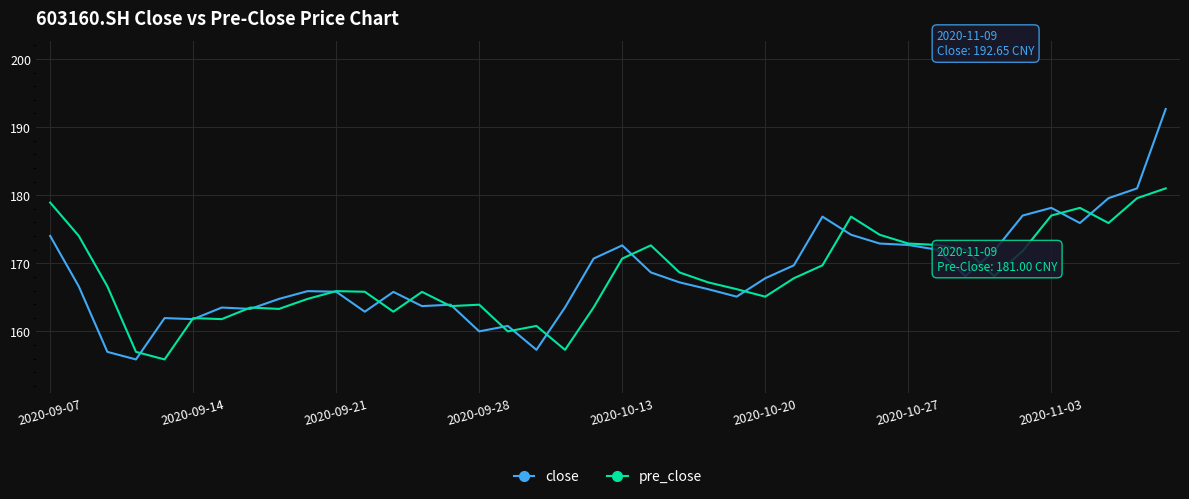

What is the maximum value shown in the chart?

192.7